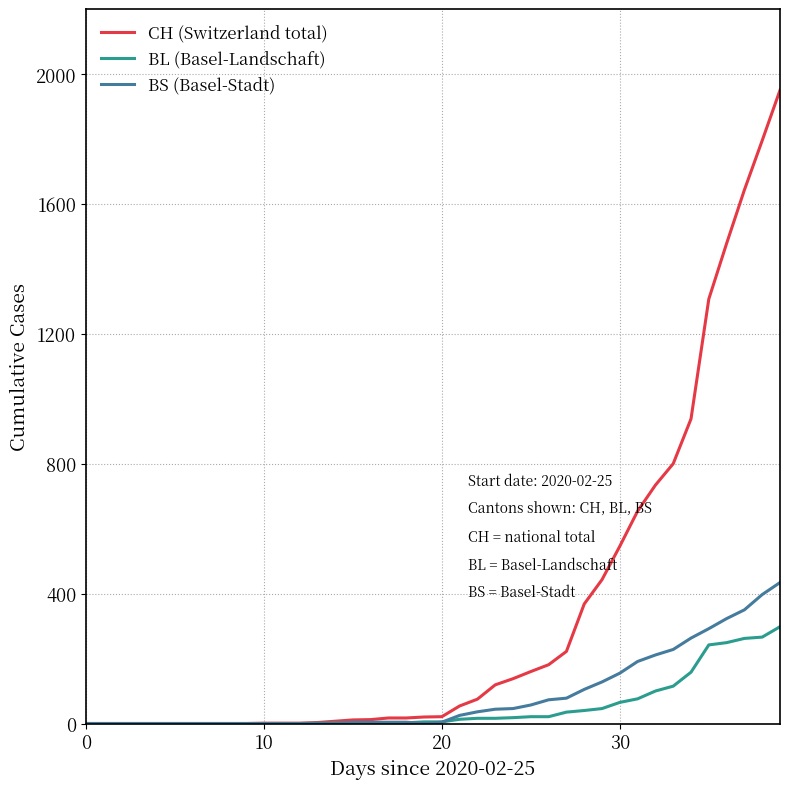

Which series has the largest total across all categories?

CH (Switzerland total)